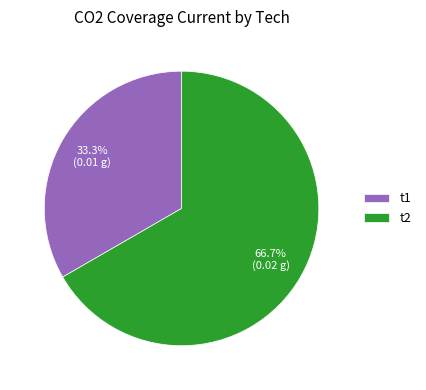

Which category accounts for the majority?

t2